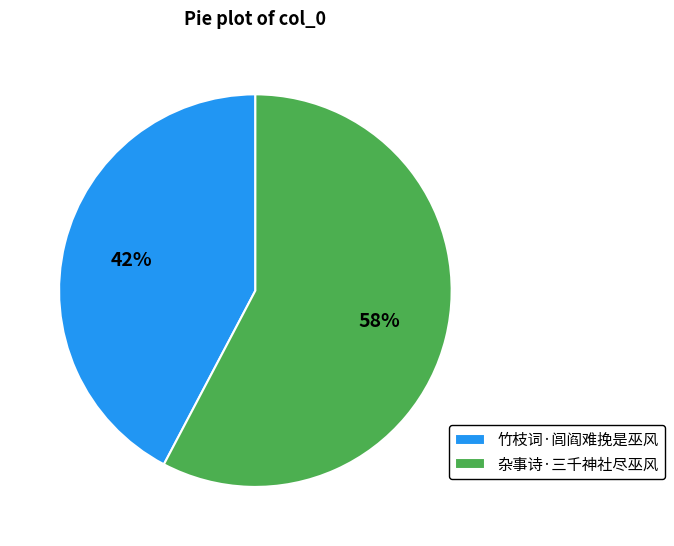

True or false: 竹枝词·闾阎难挽是巫风 accounts for 35% of the total.

False